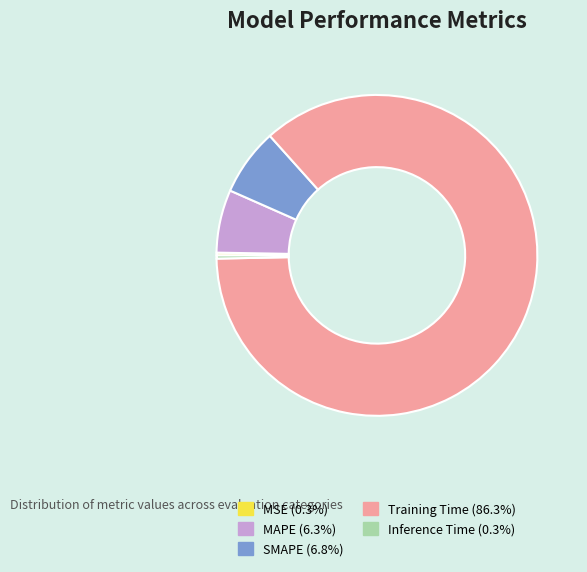

Is there any slice that represents more than half of the pie?

Yes